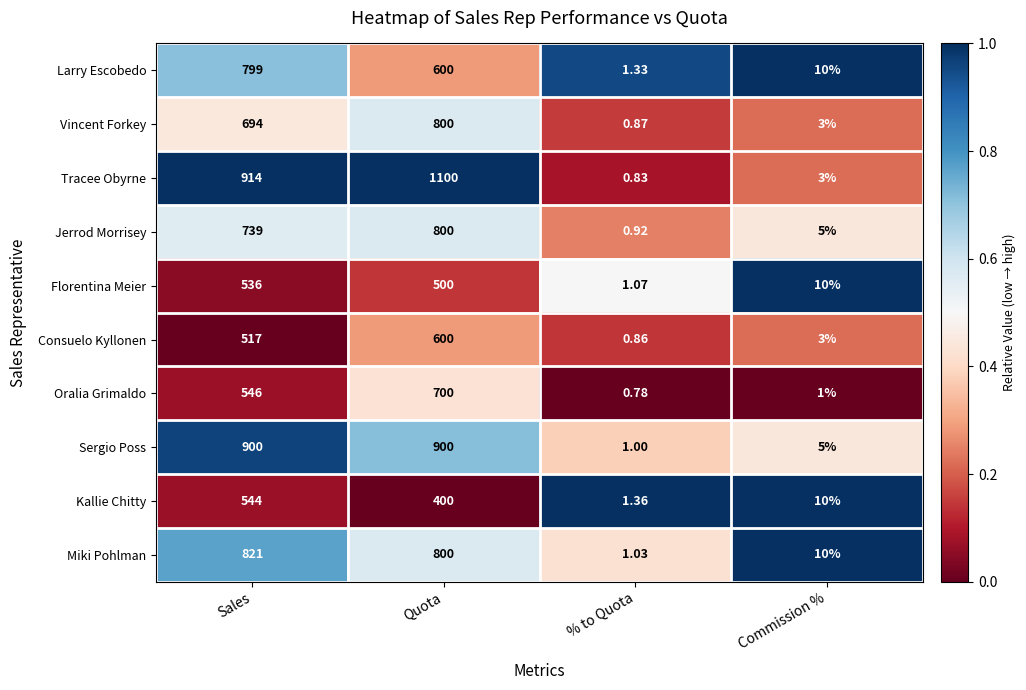

What is the spread (max minus min) of values at % to Quota?

0.6